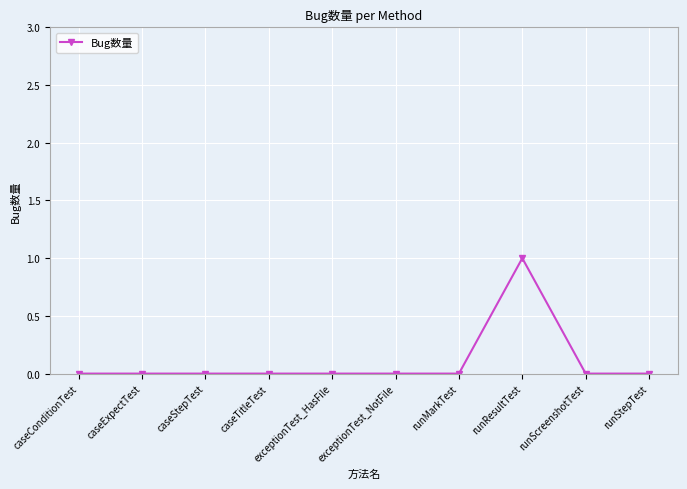

Is it true that the value at caseTitleTest is 0?

True